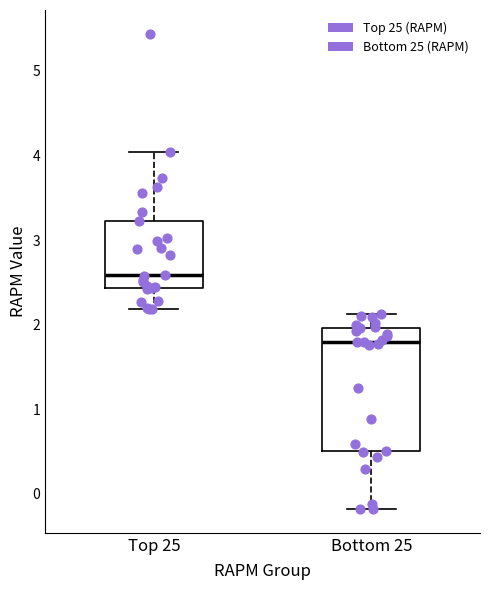

Reading left to right, read every box against the y-axis: the position of its median line, the range the box covers, and the ends of its whiskers. The values are not printed on the chart, so give them approximately, as read against the axis.

Top 25: median 2.6, box 2.4 to 3.2, whiskers 2.2 to 4.0
Bottom 25: median 1.8, box 0.5 to 2.0, whiskers -0.2 to 2.1